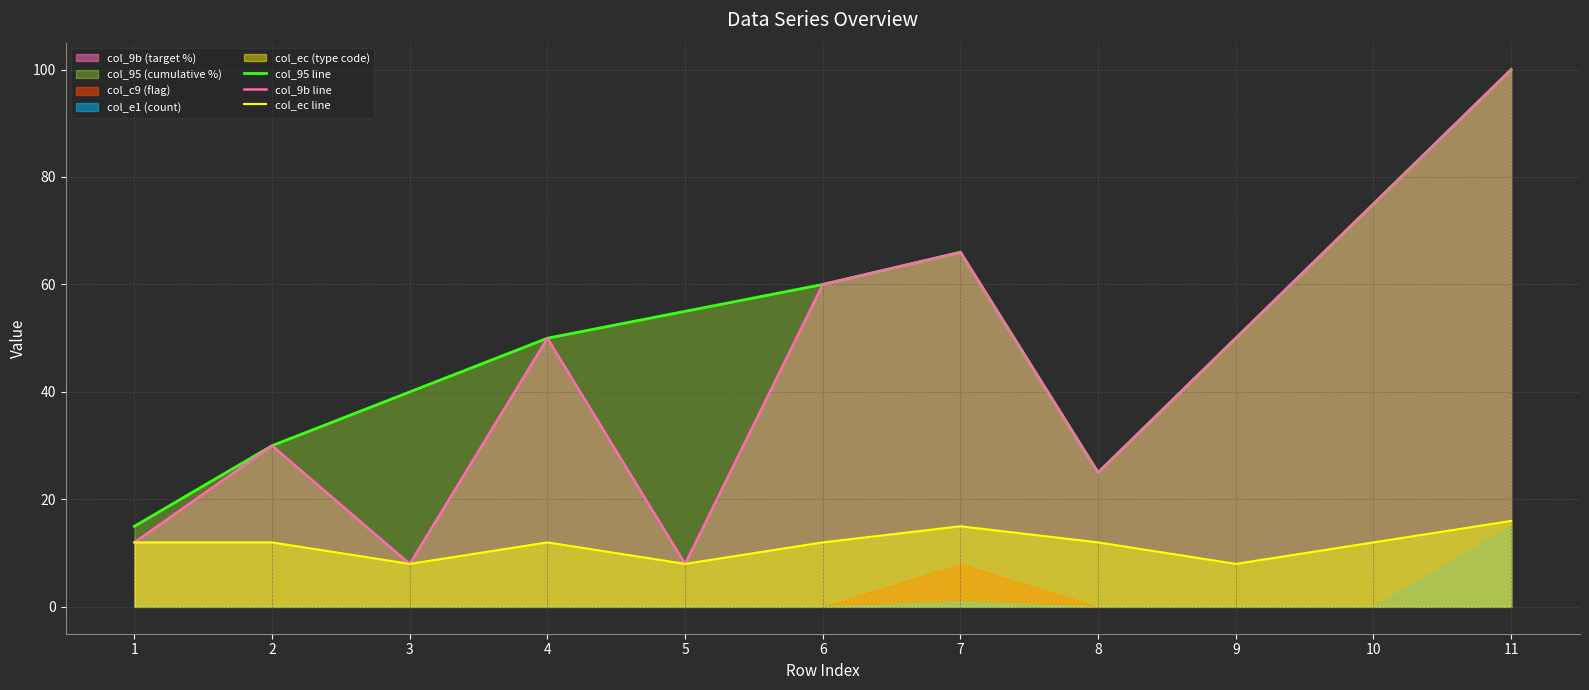

Where is col_9b line nearest to the value 54?

4